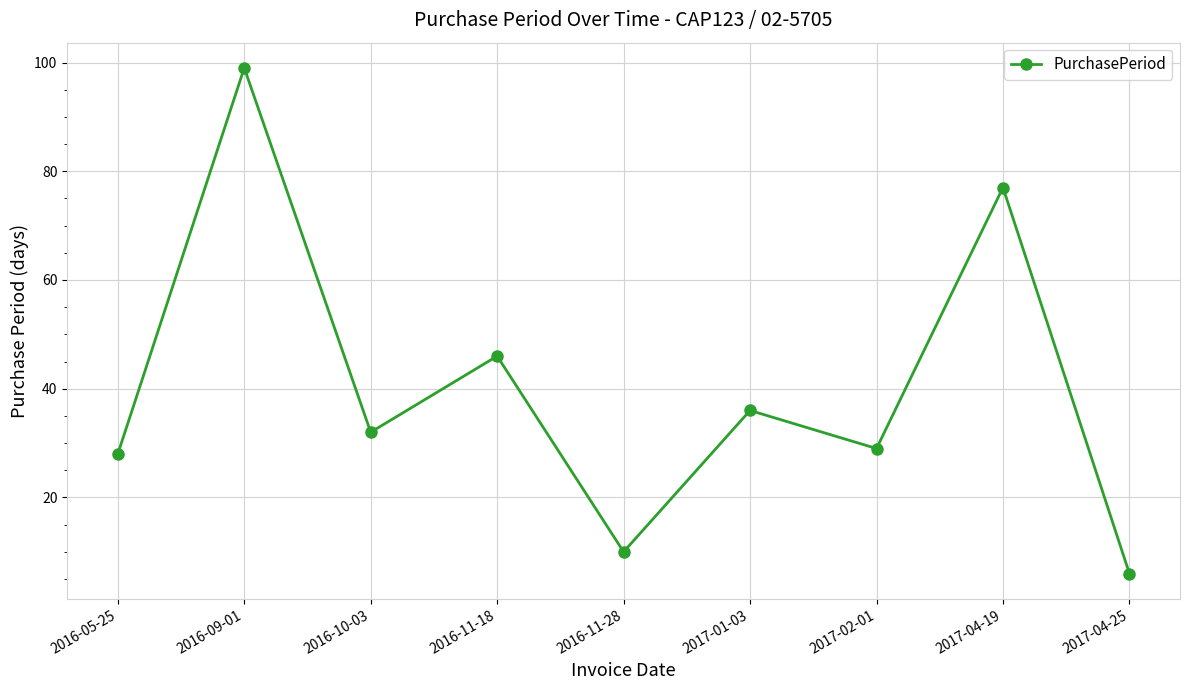

What is the difference between the maximum and second lowest values?

89